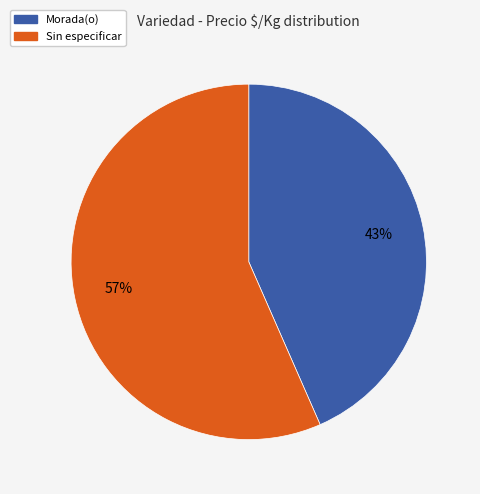

Between Morada(o) and Sin especificar, which is larger?

Sin especificar